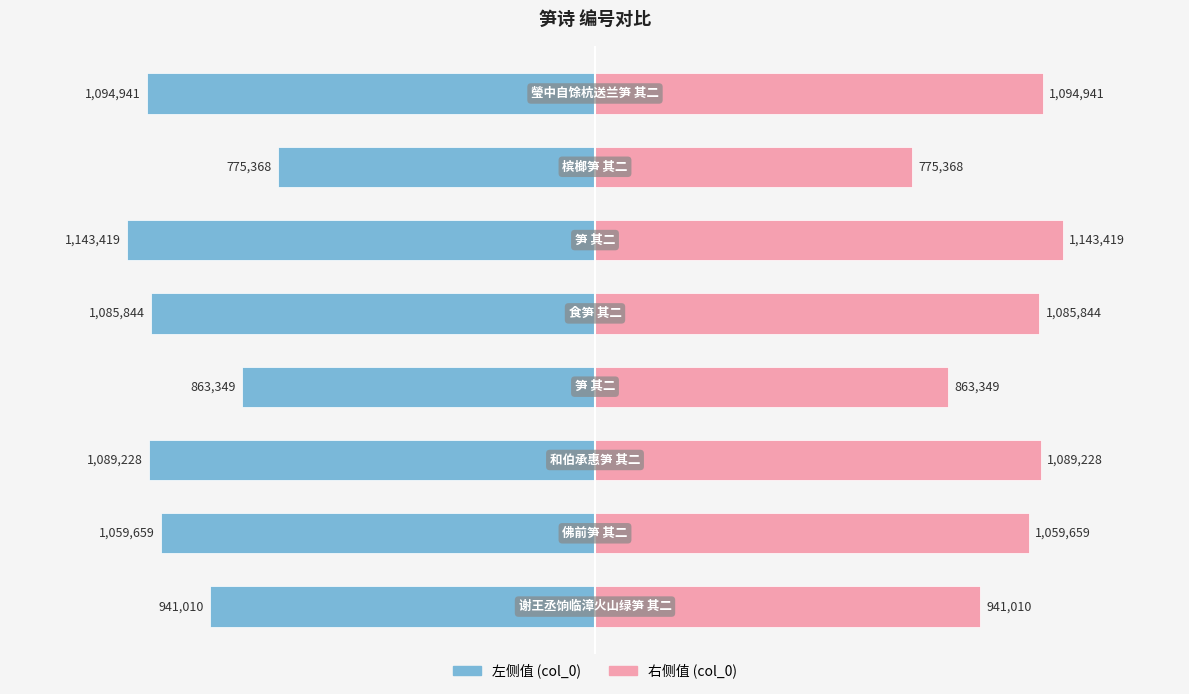

What is the difference between the maximum and second lowest values in the col_0 (右) series?

280070